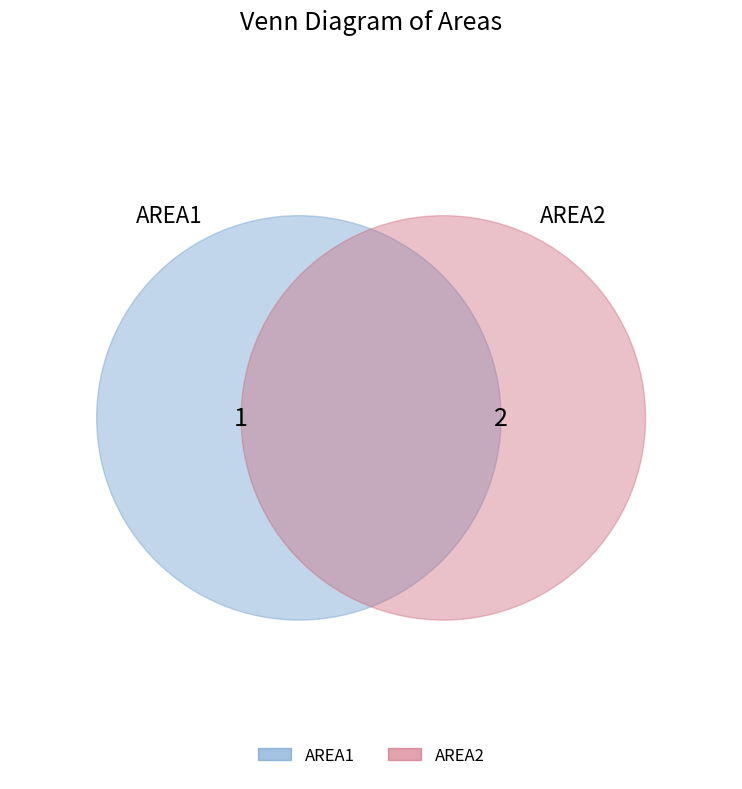

What is the smallest slice in the pie chart?

AREA1